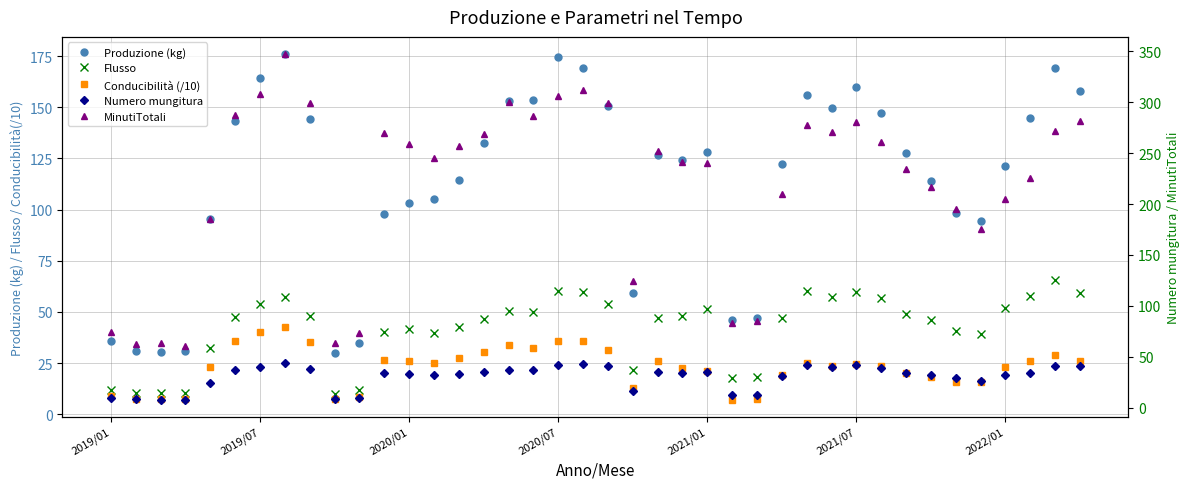

The Conducibilità (/10) series shows 8.5 at 10. True or false?

True